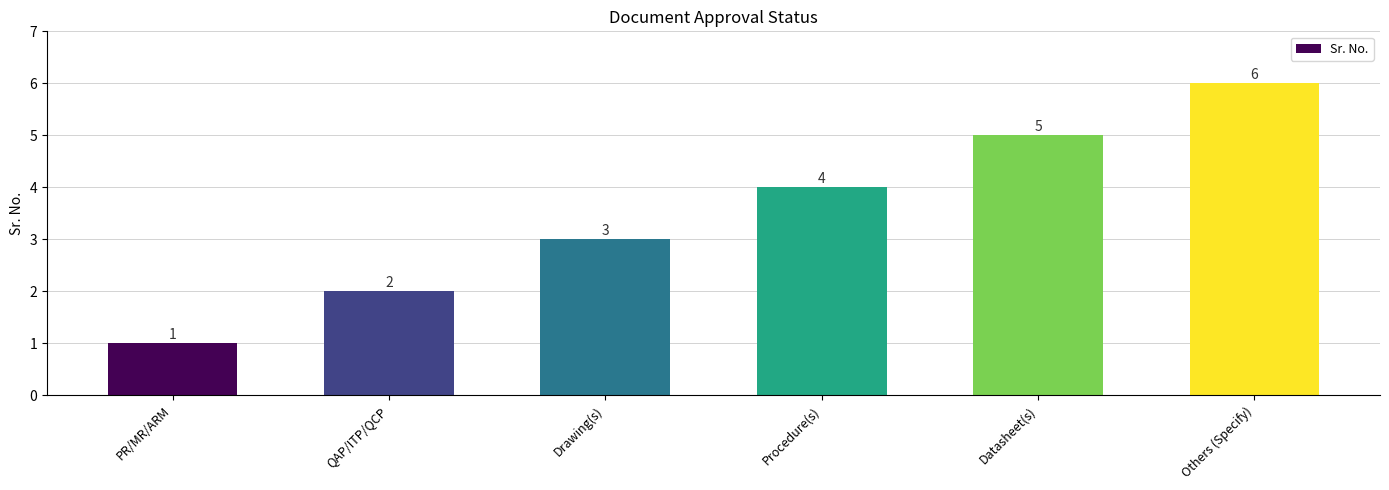

How many values are between 2 and 5?

4